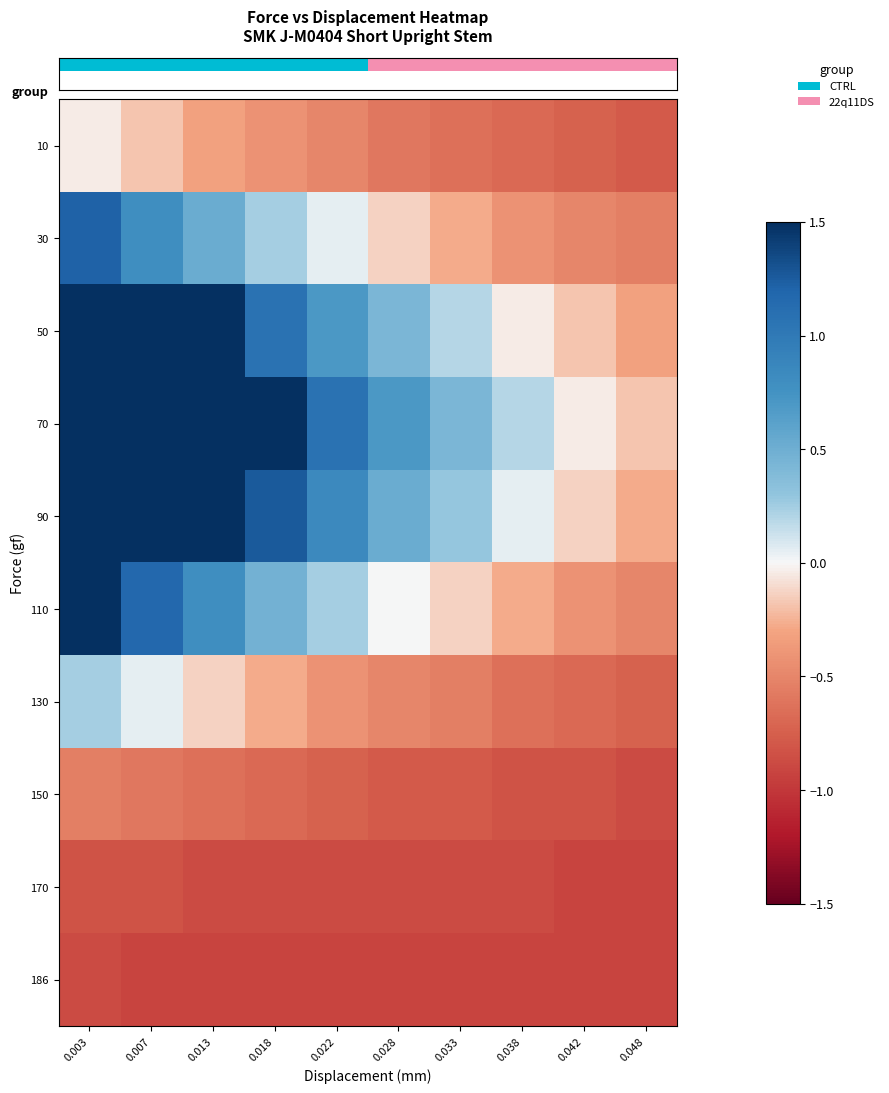

Reading left to right, transcribe all the data shown in this chart.

row_0: -0.0	-0.2	-0.3	-0.4	-0.5	-0.6	-0.6	-0.7	-0.7	-0.8
row_1: 1.2	0.8	0.5	0.2	0.1	-0.1	-0.3	-0.4	-0.5	-0.5
row_2: 2.7	2.0	1.5	1.1	0.7	0.4	0.2	-0.0	-0.2	-0.3
row_3: 3.5	2.7	2.1	1.5	1.1	0.7	0.4	0.2	-0.0	-0.2
row_4: 3.1	2.3	1.7	1.3	0.8	0.5	0.3	0.1	-0.1	-0.3
row_5: 1.6	1.2	0.8	0.5	0.2	0.0	-0.1	-0.3	-0.4	-0.5
row_6: 0.2	0.1	-0.1	-0.3	-0.4	-0.5	-0.5	-0.6	-0.7	-0.7
row_7: -0.5	-0.6	-0.6	-0.7	-0.7	-0.8	-0.8	-0.8	-0.8	-0.9
row_8: -0.8	-0.8	-0.9	-0.9	-0.9	-0.9	-0.9	-0.9	-0.9	-0.9
row_9: -0.9	-0.9	-0.9	-0.9	-0.9	-0.9	-0.9	-0.9	-0.9	-0.9